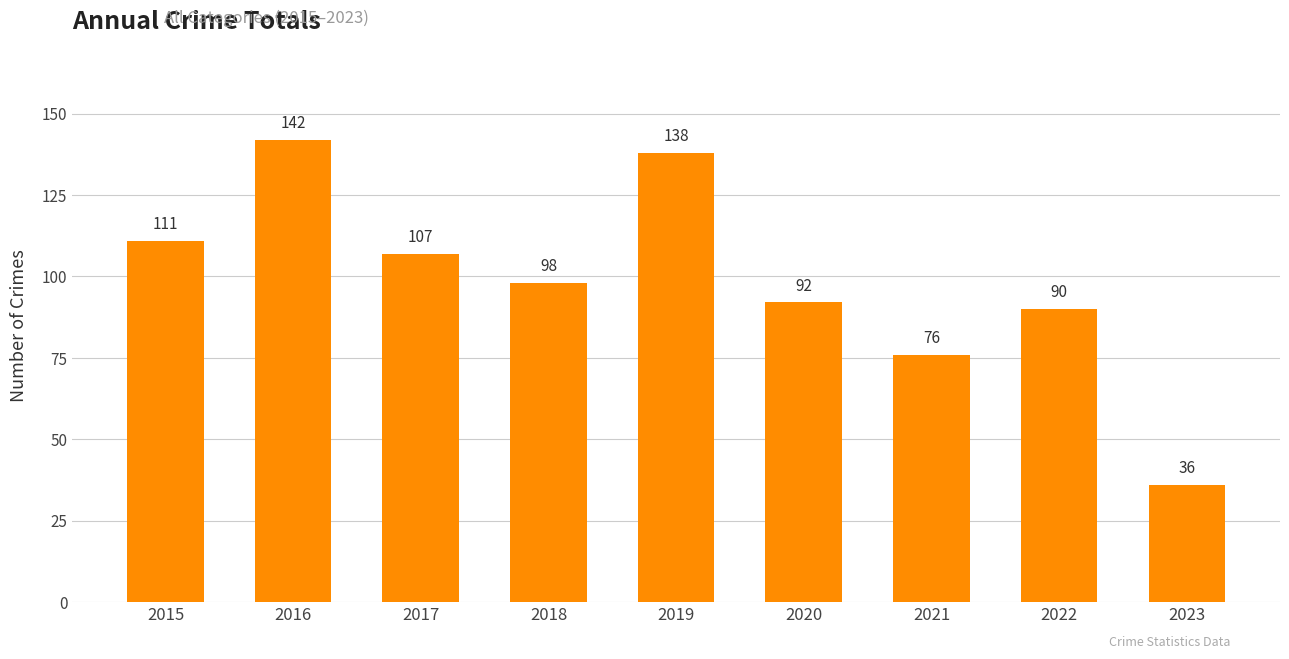

How many bars are there in total?

9